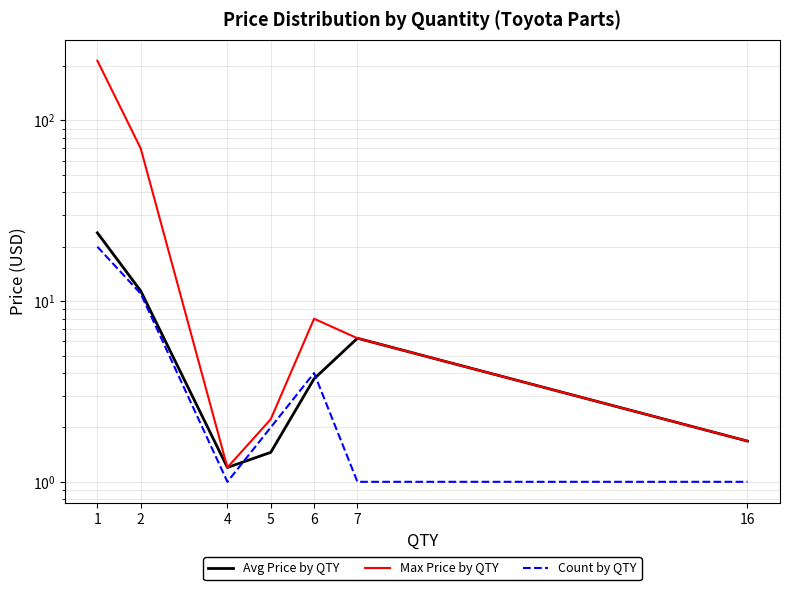

Which has a higher value, 1 or 16?

1